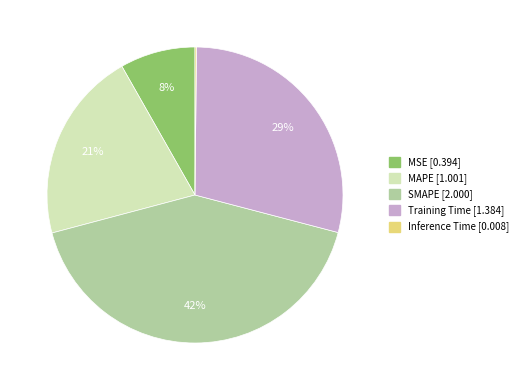

Does MSE account for over 50% of the chart?

No